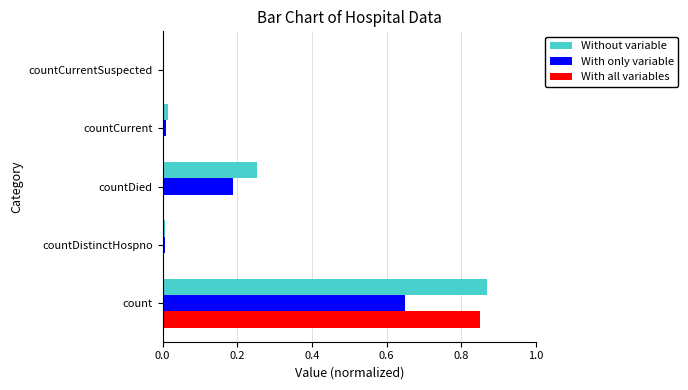

The value of Without variable at count is 1.3. True or false?

False